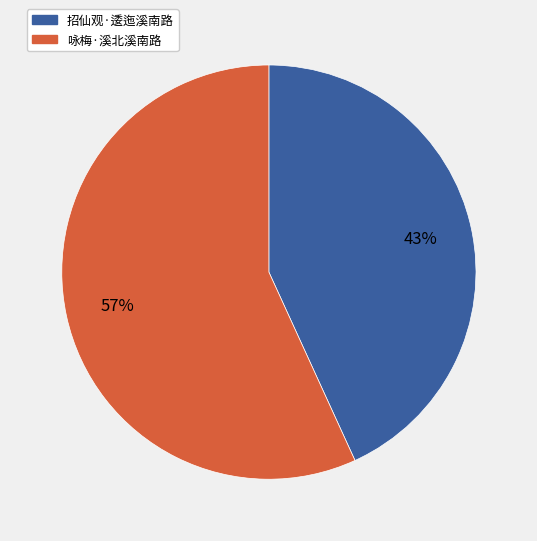

Does 招仙观·逶迤溪南路 represent more than half of the total?

No